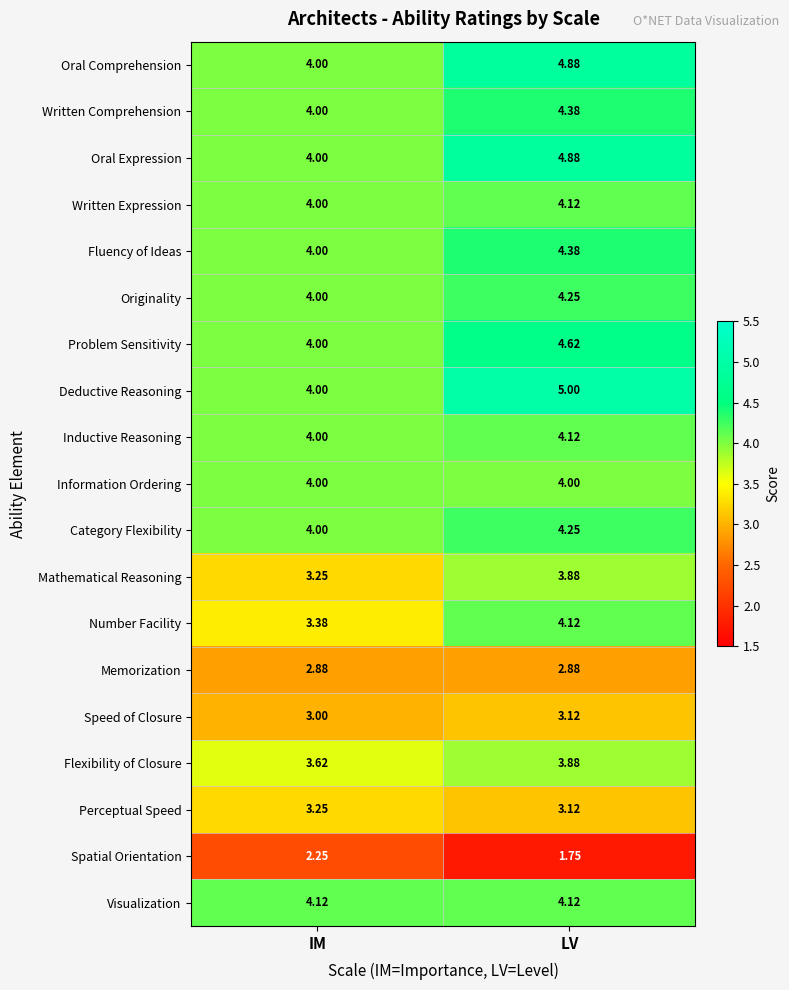

At which category is the sum across all series the highest?

LV